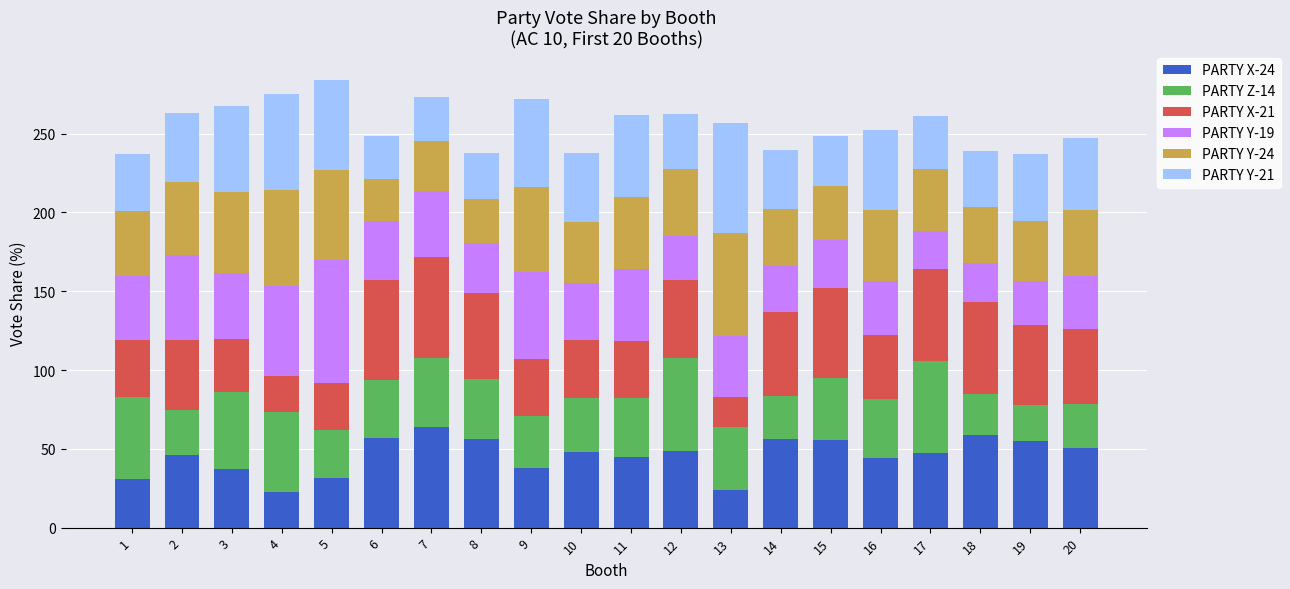

What is the total value across all series at 3?

267.4